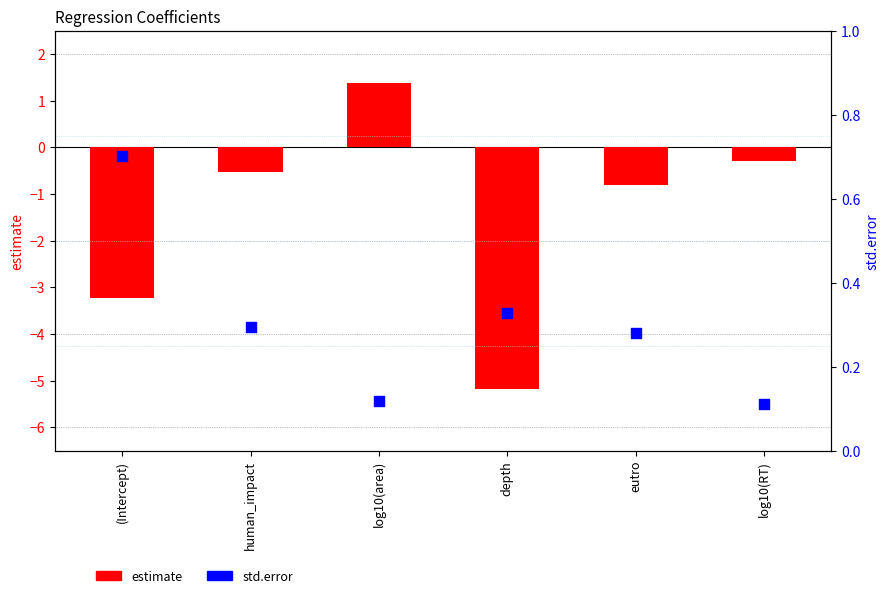

What is the total value across all series at eutro?

-0.5